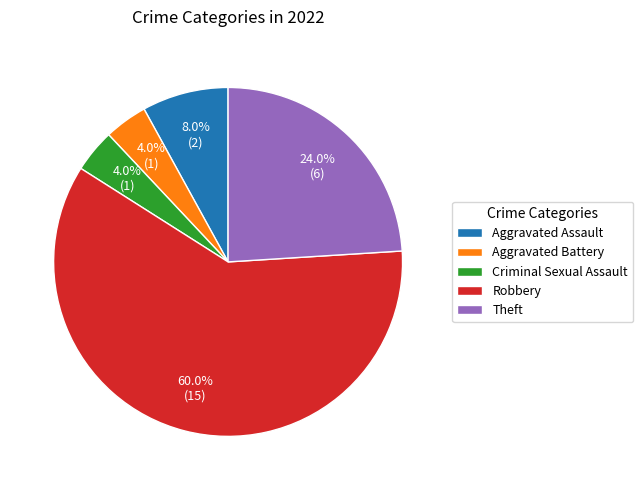

Is Theft the majority of the pie?

No